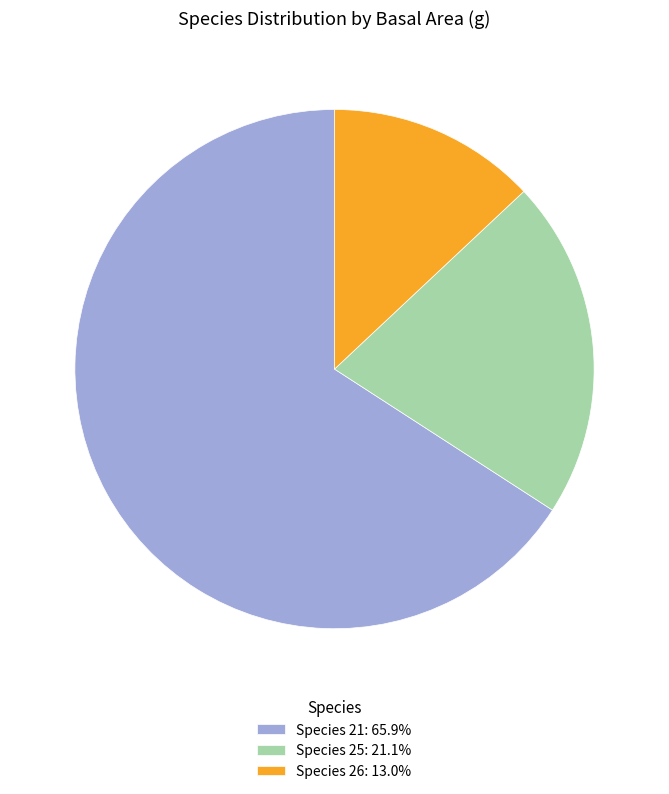

Combined, do Species 25: 21.1% and Species 26: 13.0% account for over 50%?

No